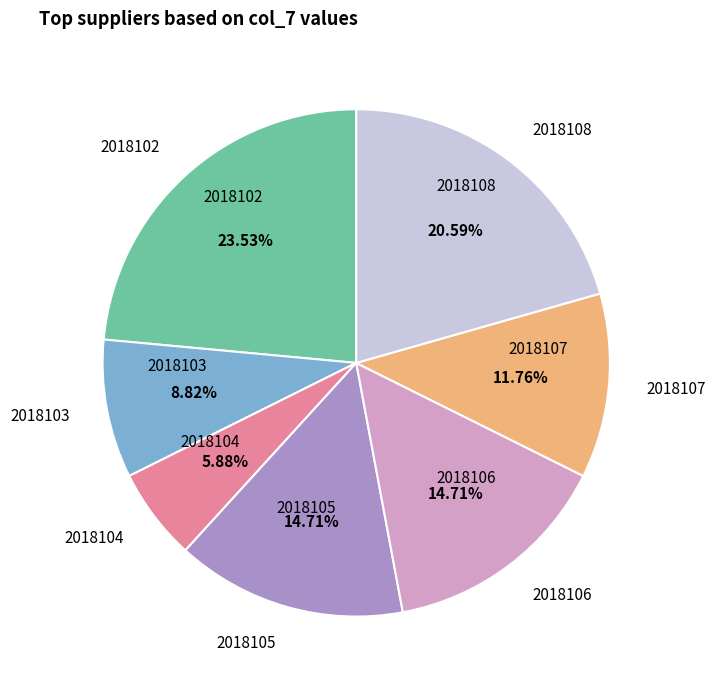

What is the ratio of the value at 2018105 to the value at 2018102?

0.6